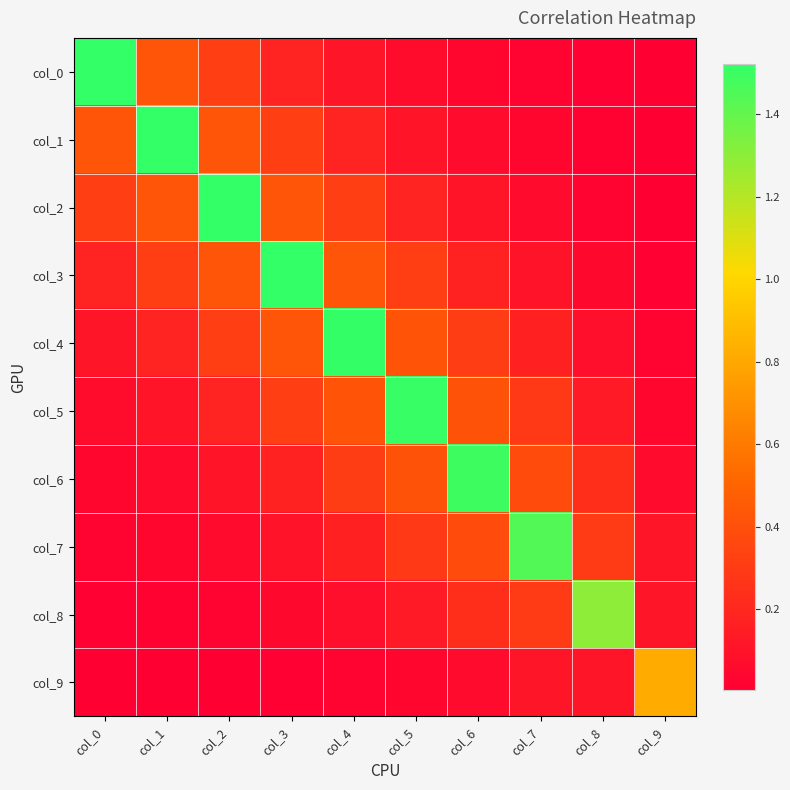

Count the number of data series in this chart.

10